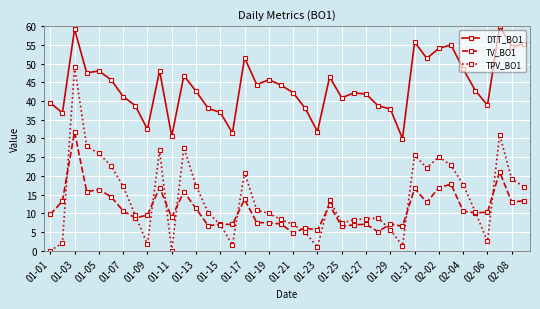

How many categories are shown in the chart?

40